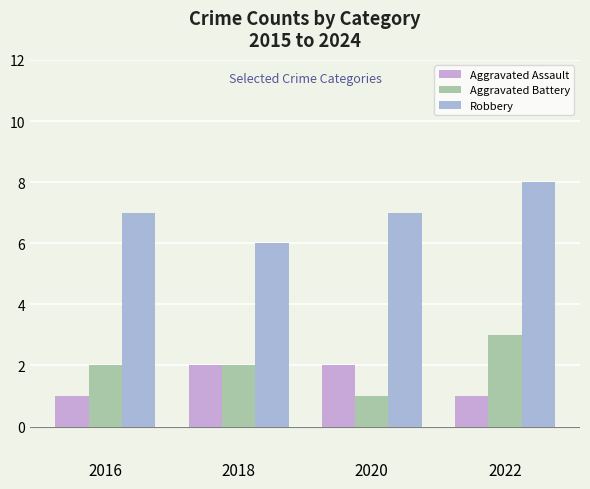

What is the maximum value for Robbery?

8